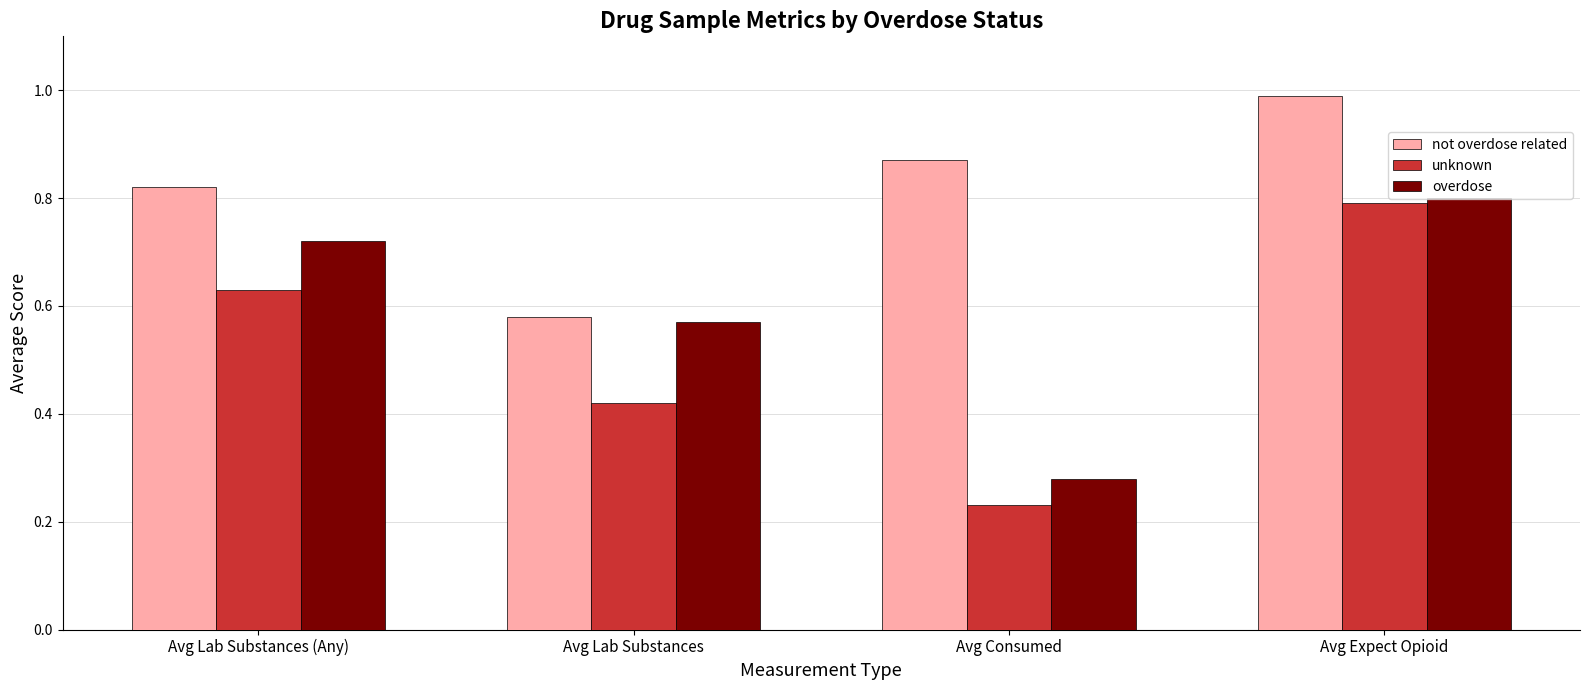

Between Avg Lab Substances and Avg Expect Opioid, which series saw the biggest shift?

not overdose related